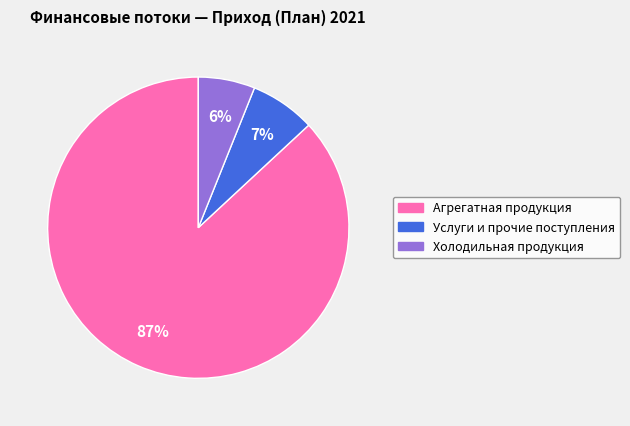

True or false: Холодильная продукция accounts for 1% of the total.

False